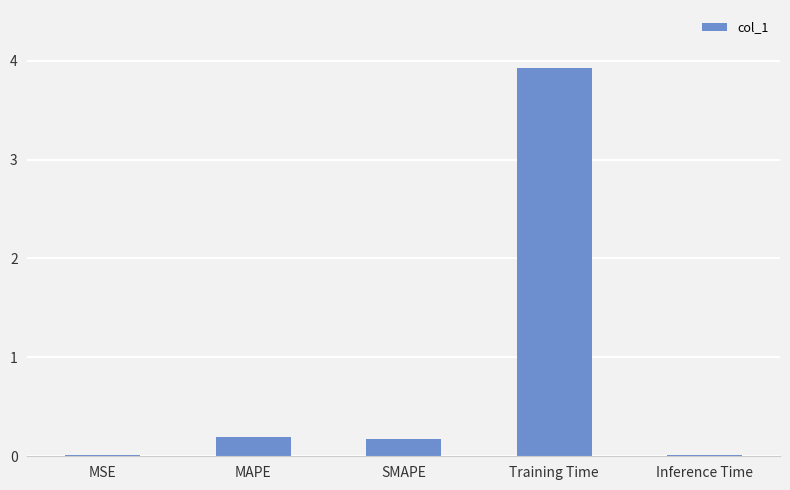

What is the greatest value displayed?

3.9